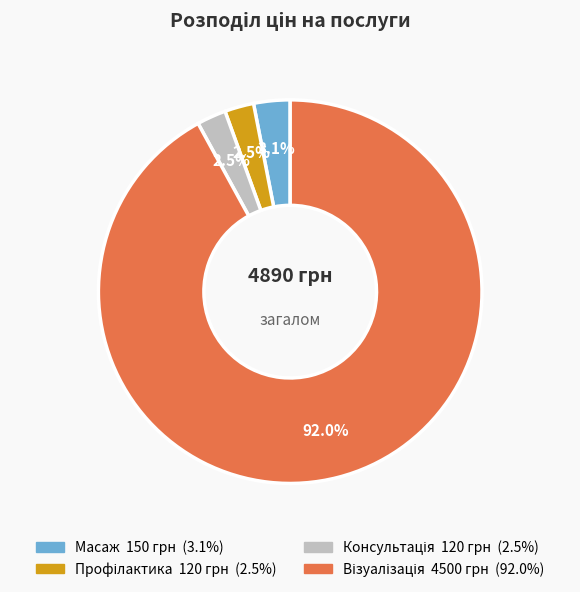

What portion of the pie excludes Масаж?

96.9%